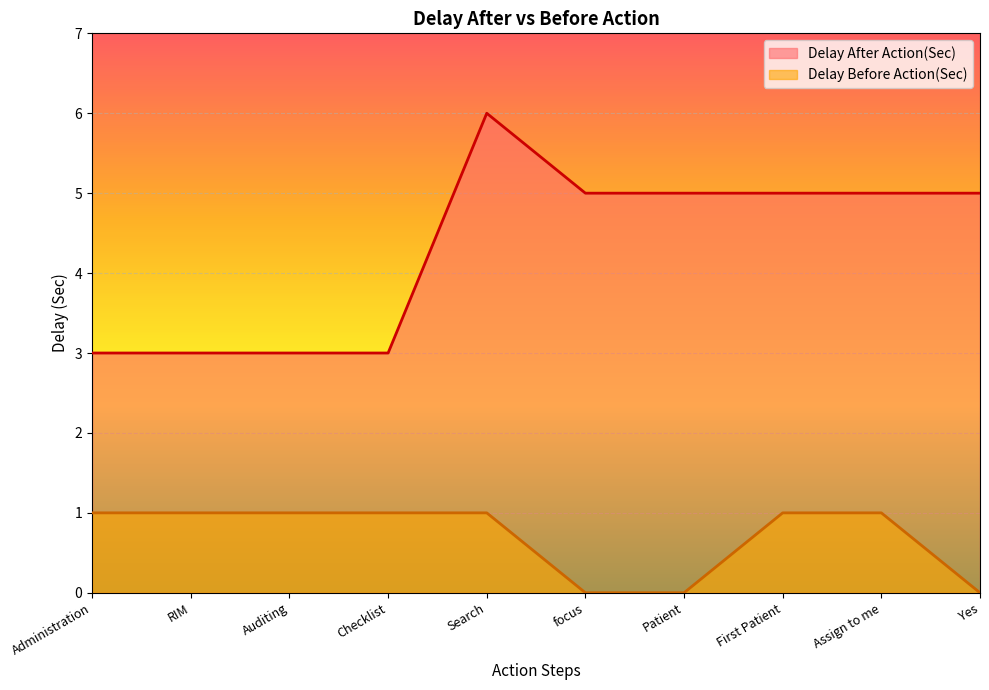

Where is Delay After Action(Sec) nearest to the value 4?

Administration